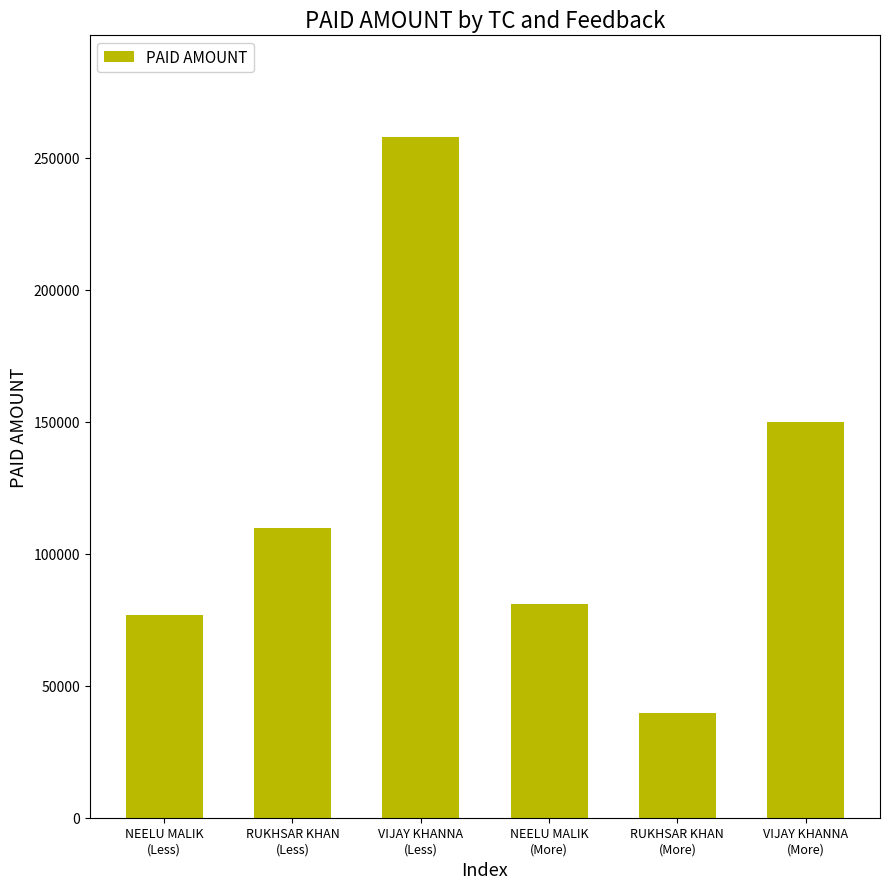

List the labels in order of value, smallest first.

RUKHSAR KHAN
(More), NEELU MALIK
(Less), NEELU MALIK
(More), RUKHSAR KHAN
(Less), VIJAY KHANNA
(More), VIJAY KHANNA
(Less)